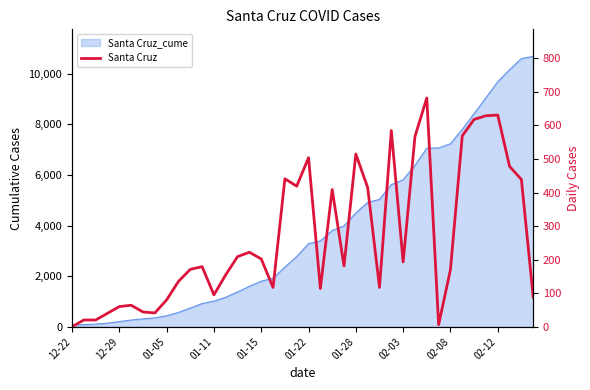

Does the chart have visible grid lines?

No